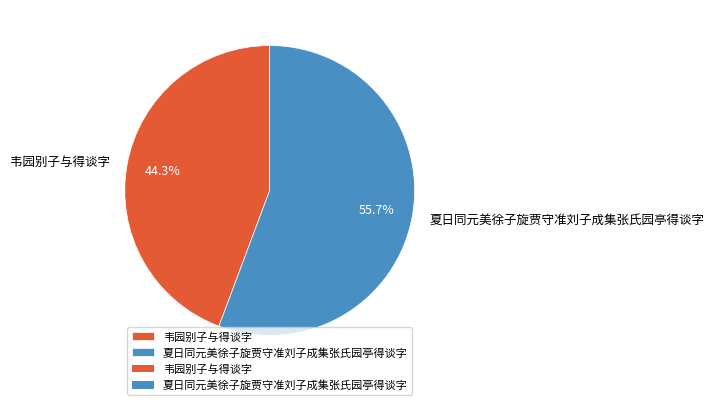

Rank the categories by value from highest to lowest.

夏日同元美徐子旋贾守准刘子成集张氏园亭得谈字, 韦园别子与得谈字